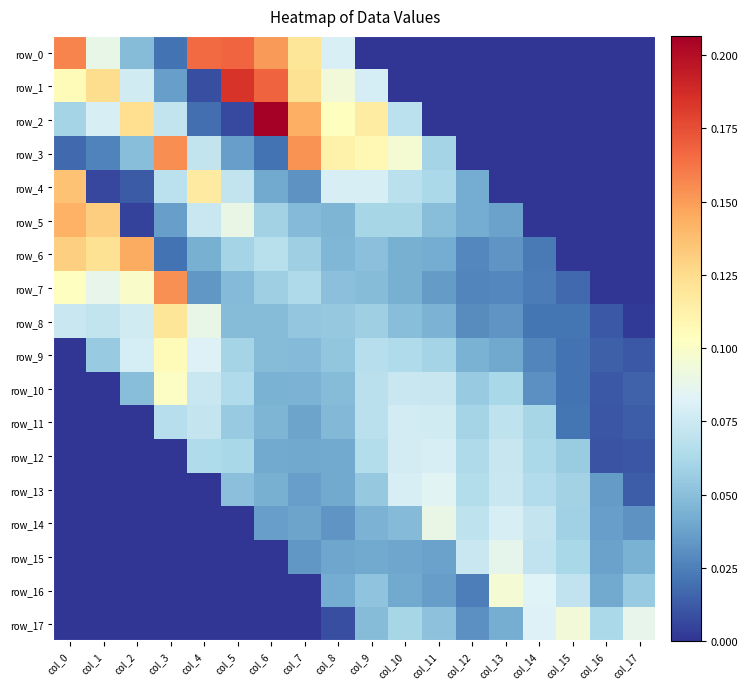

Count the number of data series in this chart.

18